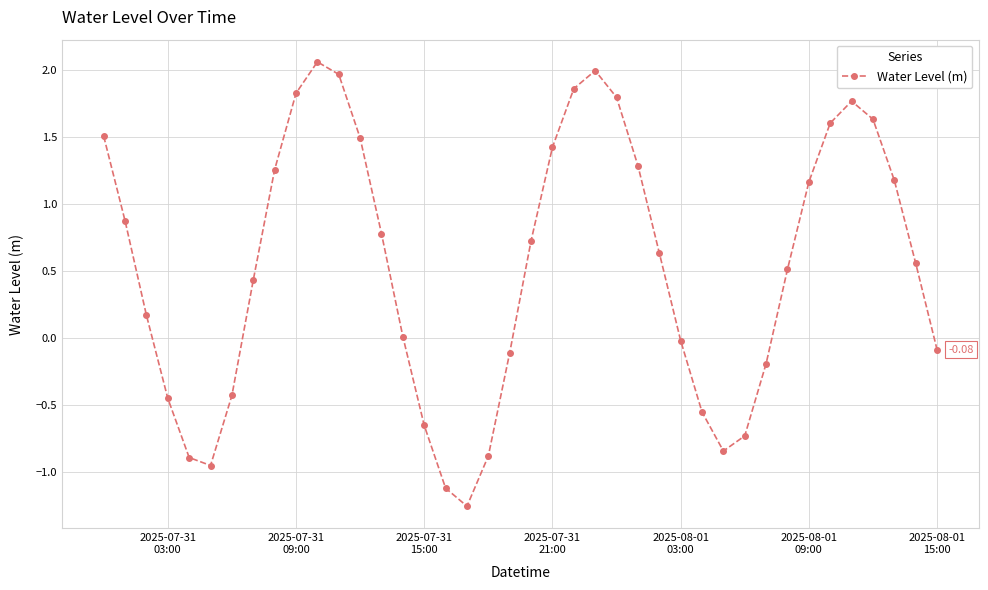

How many distinct data groups are displayed?

1